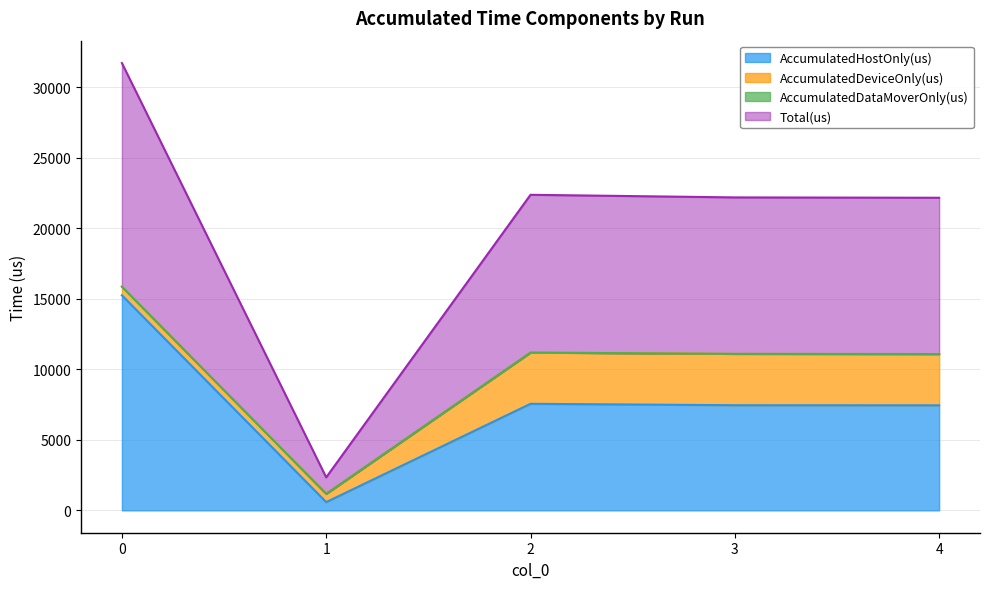

Which label corresponds to the smallest value in the chart?

1